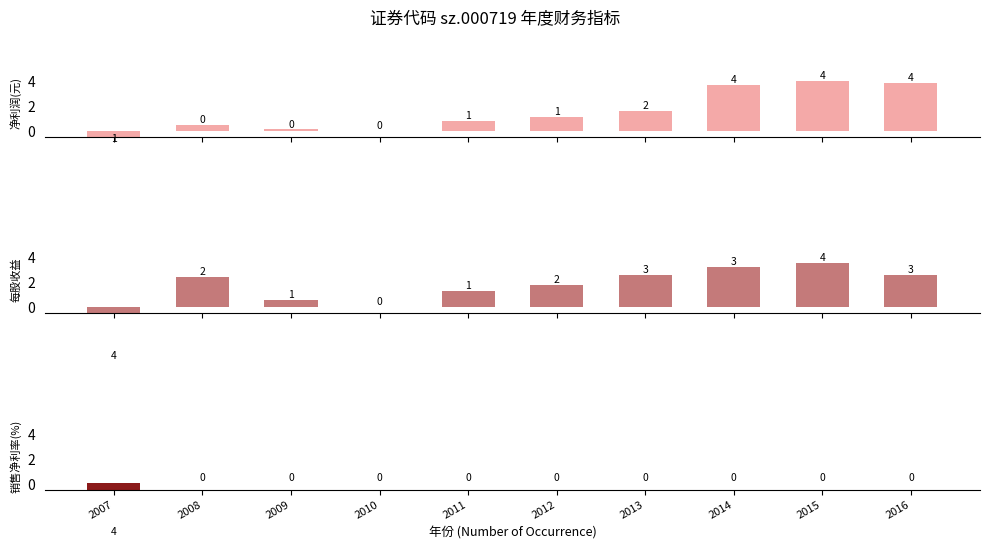

Reading left to right, extract all data points from this chart.

净利润(元): 2007=-0.8	2008=0.5	2009=0.1	2010=0.0	2011=0.8	2012=1.1	2013=1.6	2014=3.7	2015=4.0	2016=3.9
每股收益: 2007=-4.0	2008=2.4	2009=0.5	2010=0.0	2011=1.3	2012=1.8	2013=2.6	2014=3.2	2015=3.5	2016=2.6
销售净利率(%): 2007=-4.0	2008=0.0	2009=0.0	2010=0.0	2011=0.0	2012=0.0	2013=0.0	2014=0.0	2015=0.0	2016=0.0